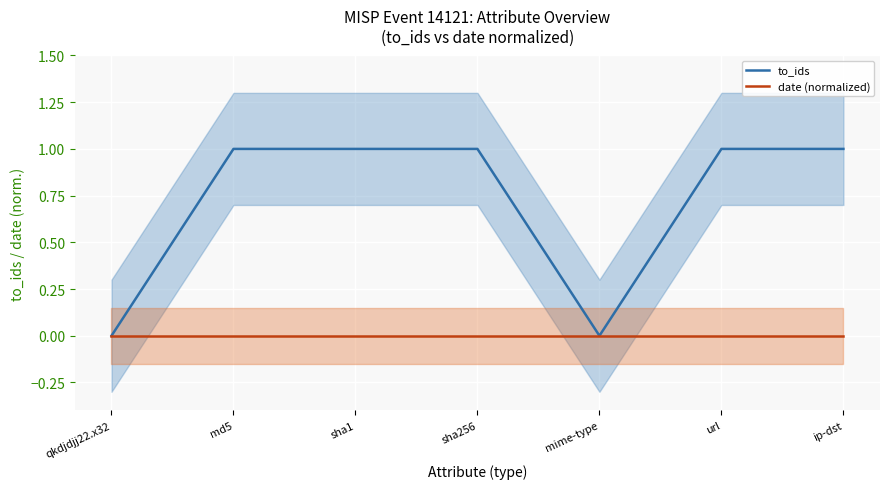

Is this an area chart (filled region under the line)?

No